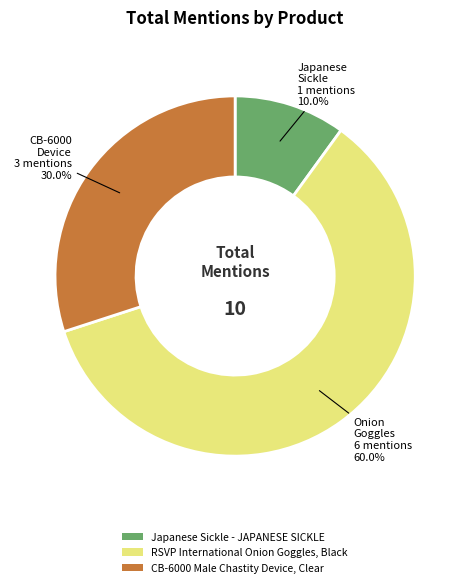

How many segments does this pie chart have?

3